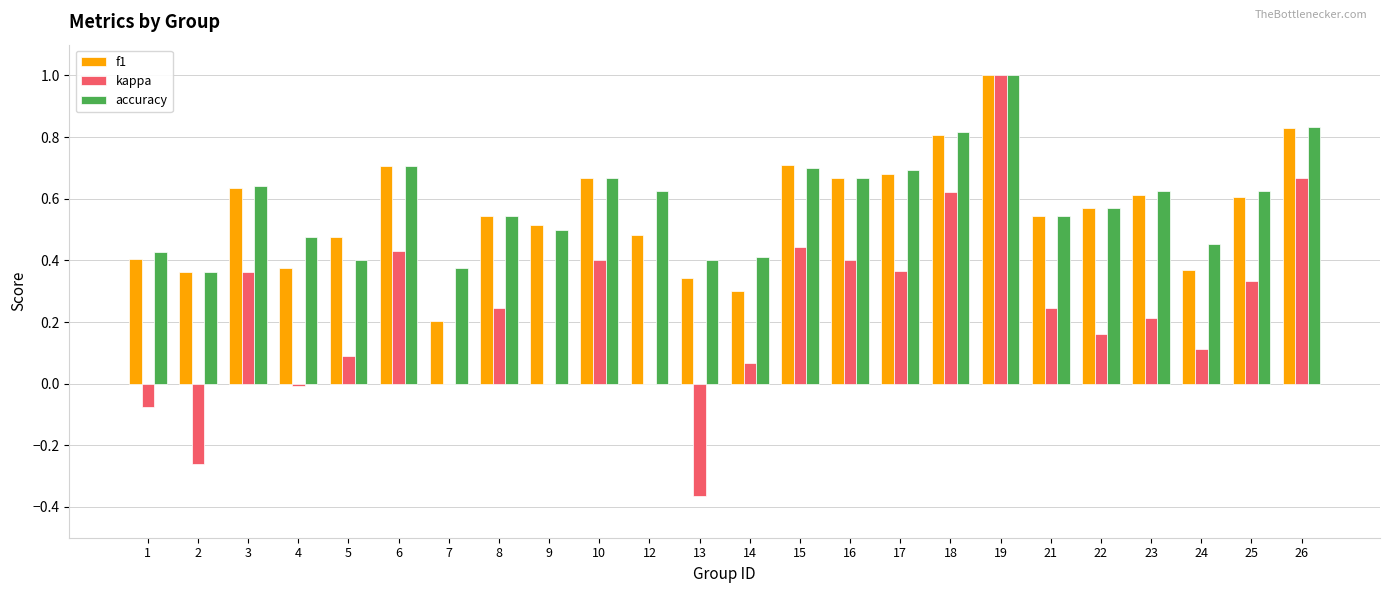

Where does the kappa series first go above 0?

3